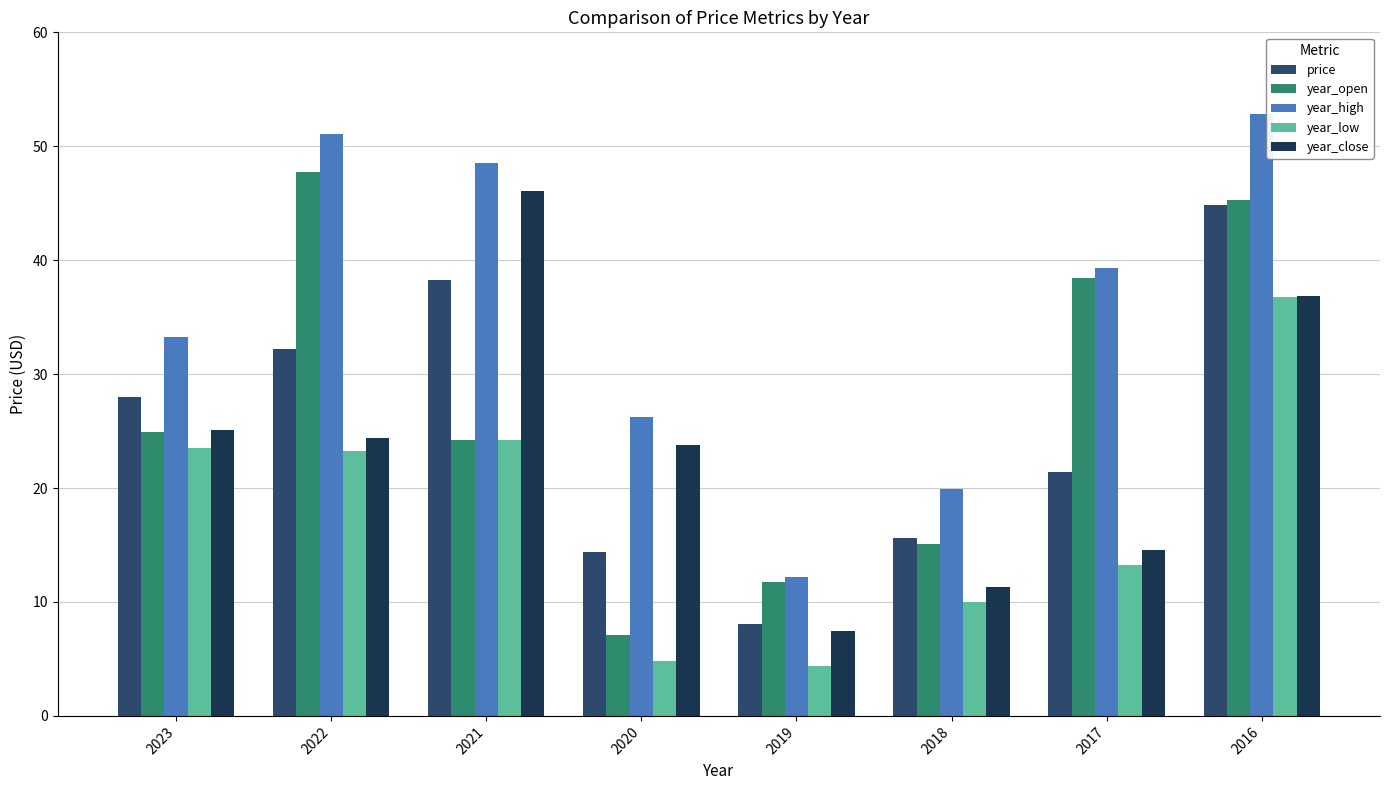

Between 2023 and 2018, which series saw the biggest shift?

year_close